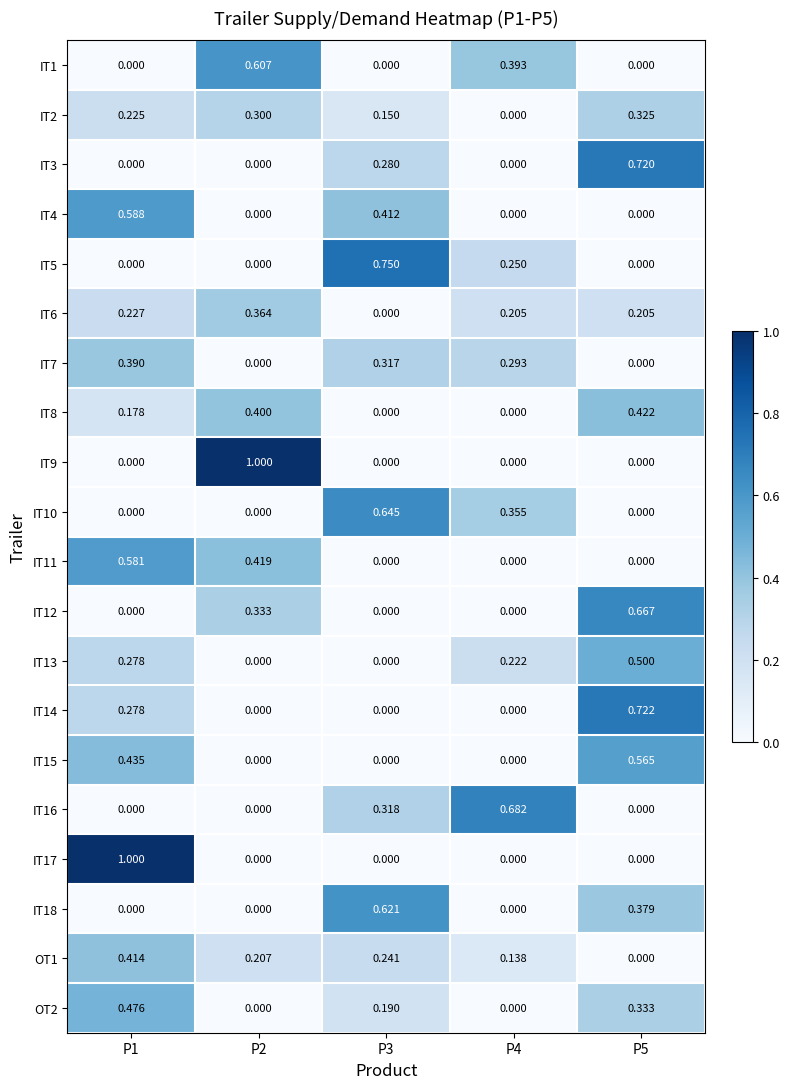

Is the value of OT1 at P3 greater than the value of IT4 at P2?

Yes